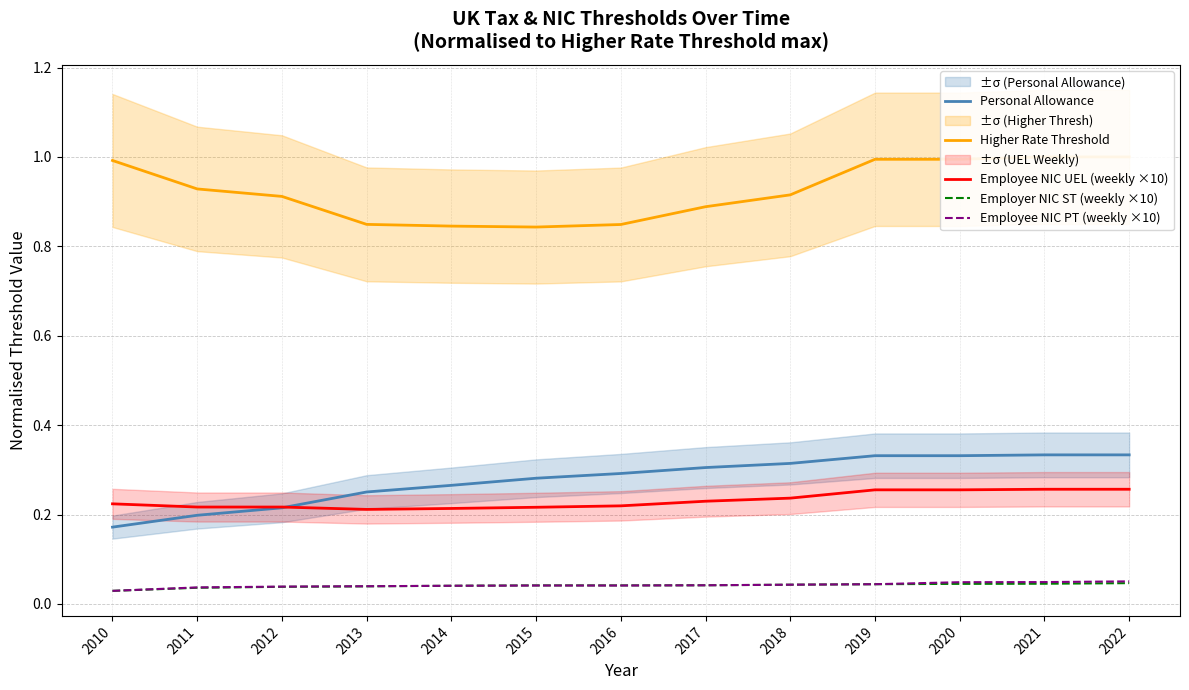

List the series in order of their peak value, lowest first.

Employer NIC ST (weekly ×10), Employee NIC PT (weekly ×10), Employee NIC UEL (weekly ×10), Personal Allowance, Higher Rate Threshold